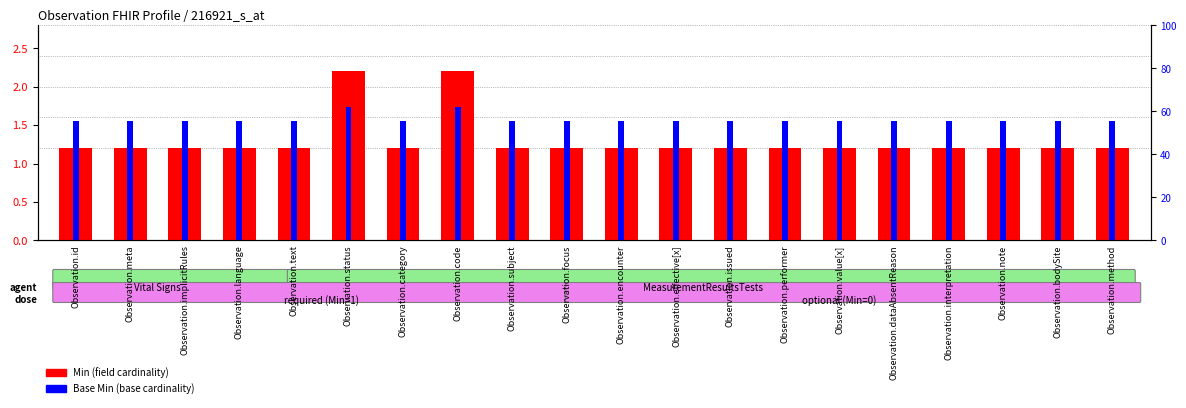

What is the maximum value for Min?

2.2